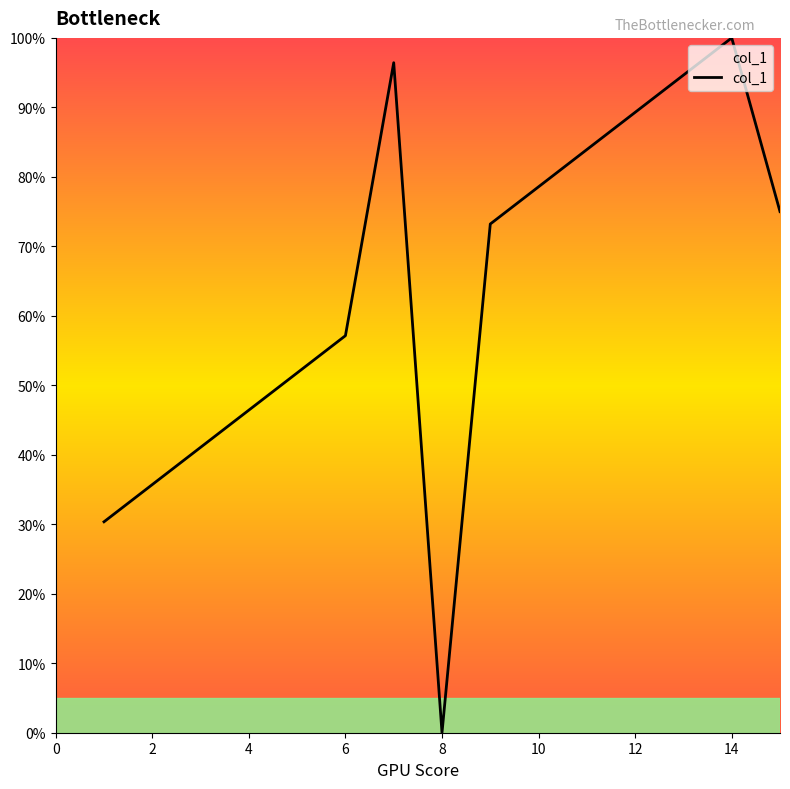

What is the difference between the maximum and minimum values?

100.0